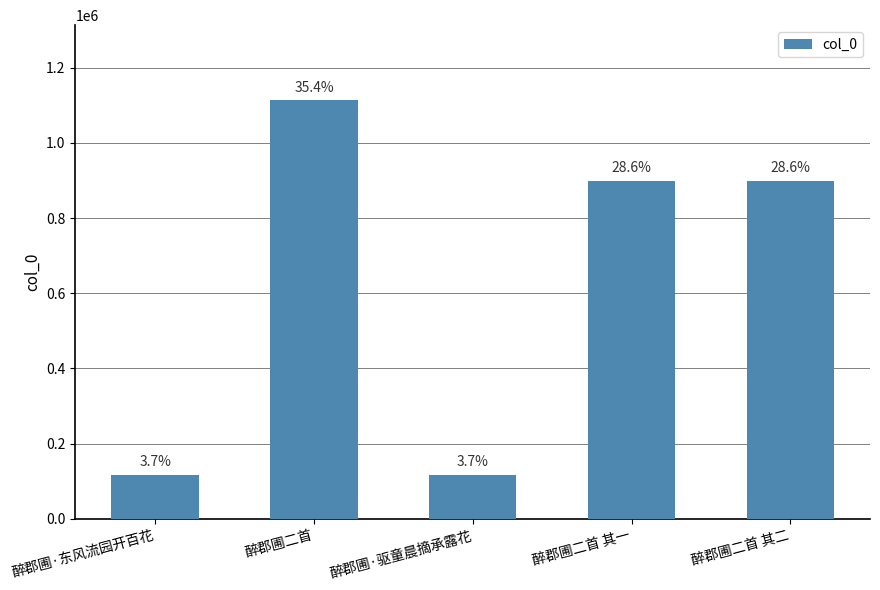

Are the bars horizontal?

No